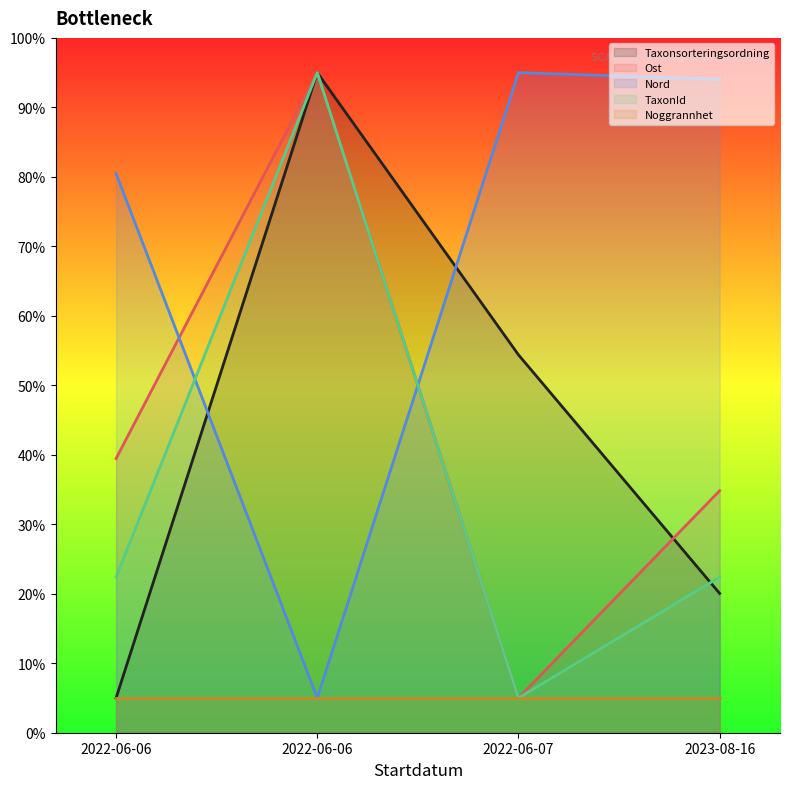

At how many categories does at least one series exceed 0?

4